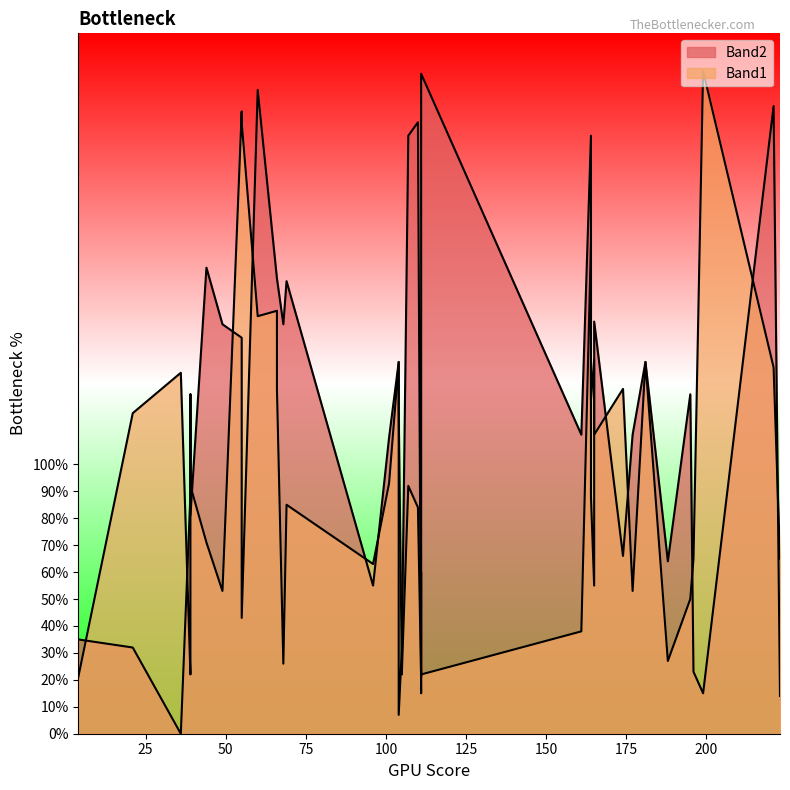

True or false: Band2 has more than 2 interior local peaks.

True